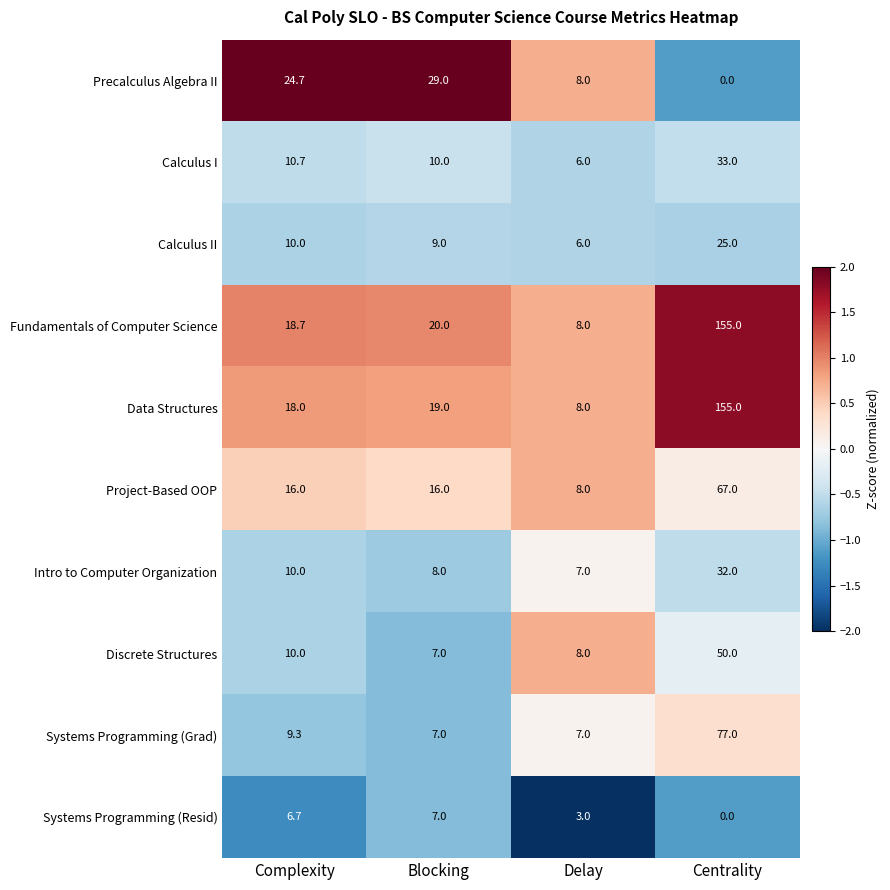

What is the smallest value displayed?

0.0